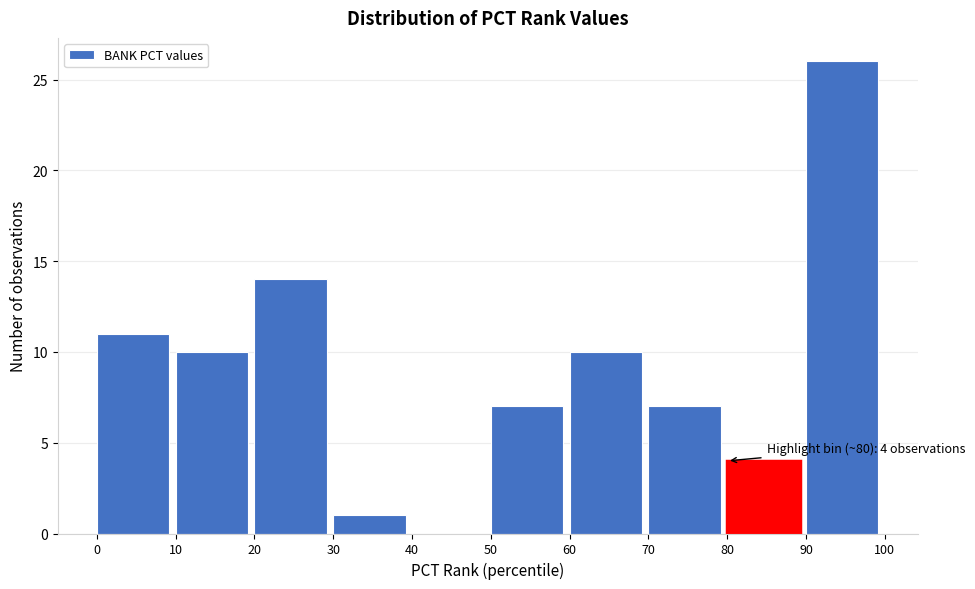

Which range on the x-axis has the tallest bar?

90 to 100